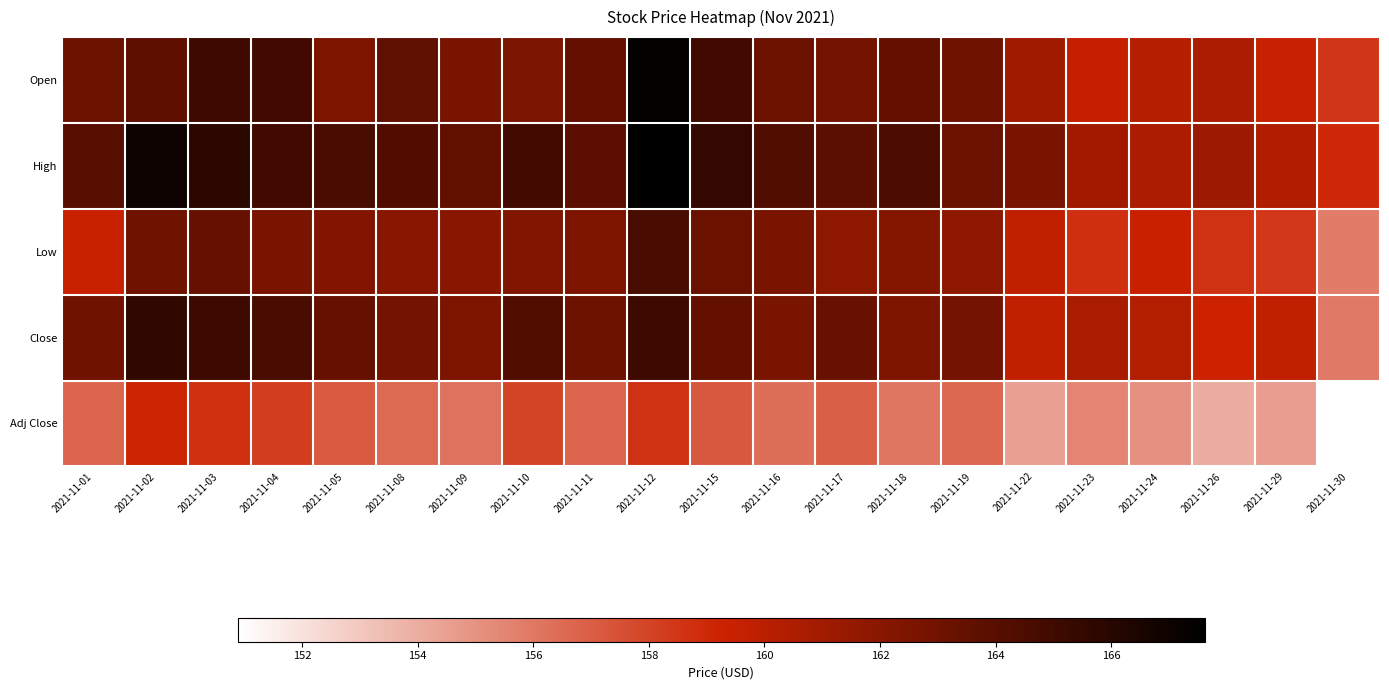

At 2021-11-04, list the series in order from largest to smallest.

High, Open, Close, Low, Adj Close